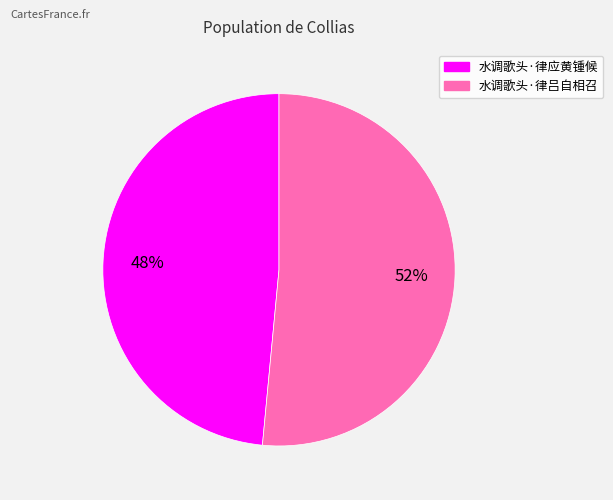

What is the ratio of the value at 水调歌头·律吕自相召 to the value at 水调歌头·律应黄锺候?

1.1